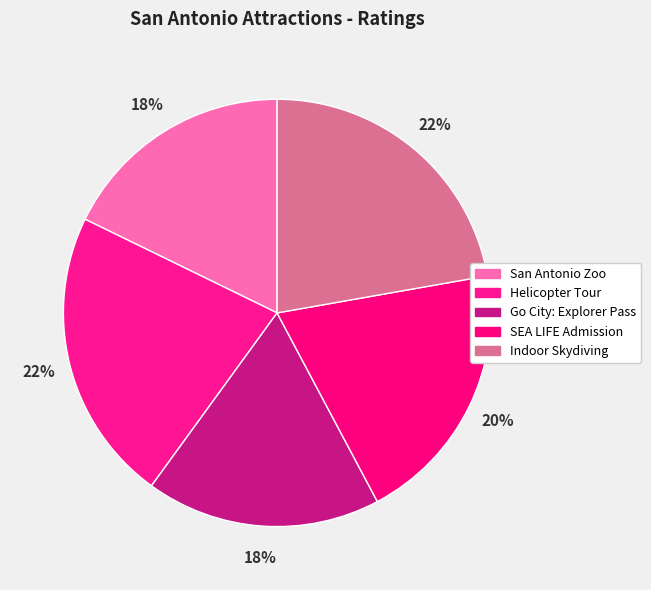

How many slices are in this pie chart?

5